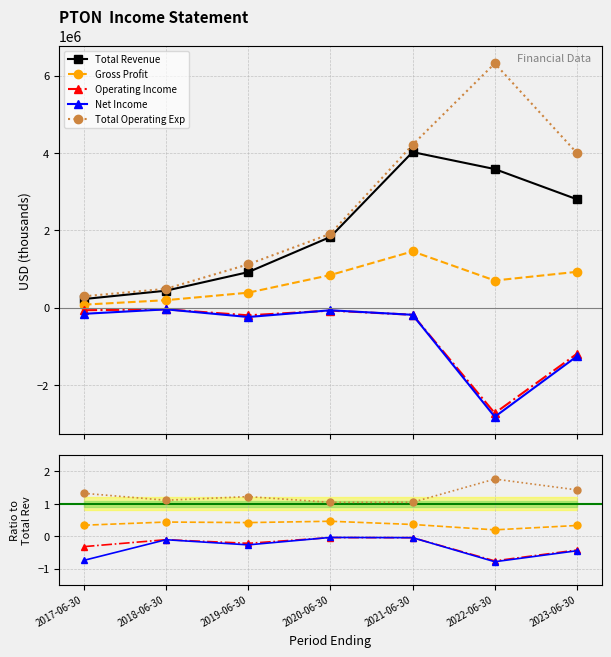

Reading left to right, transcribe all the data shown in this chart.

Total Revenue: 218600	435000	915000	1825900	4021800	3582100	2800200
Gross Profit: 73900	189600	383600	840000	1452000	698300	923500
Operating Income: -70700	-47500	-202300	-80800	-187800	-2734000	-1197100
Net Income: -163400	-47900	-245700	-71600	-189000	-2827700	-1261700
Total Operating Exp: 289300	482500	1117300	1906700	4209600	6316100	3997300